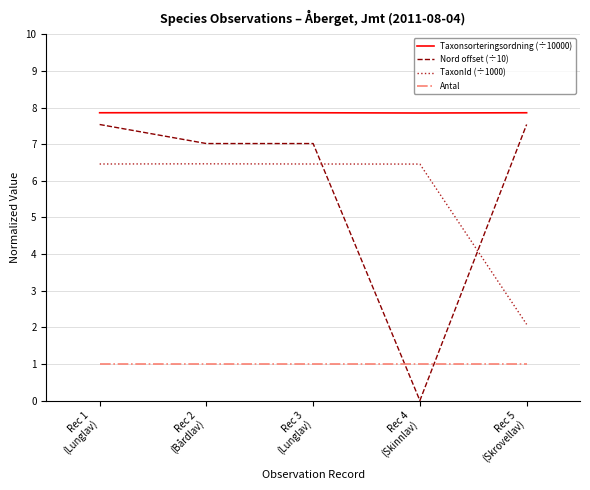

Reading right to left, transcribe all the data shown in this chart.

Taxonsorteringsordning (÷10000): 7.9	7.9	7.9	7.9	7.9
Nord offset (÷10): 7.5	0.0	7.0	7.0	7.5
TaxonId (÷1000): 2.1	6.5	6.5	6.5	6.5
Antal: 1.0	1.0	1.0	1.0	1.0